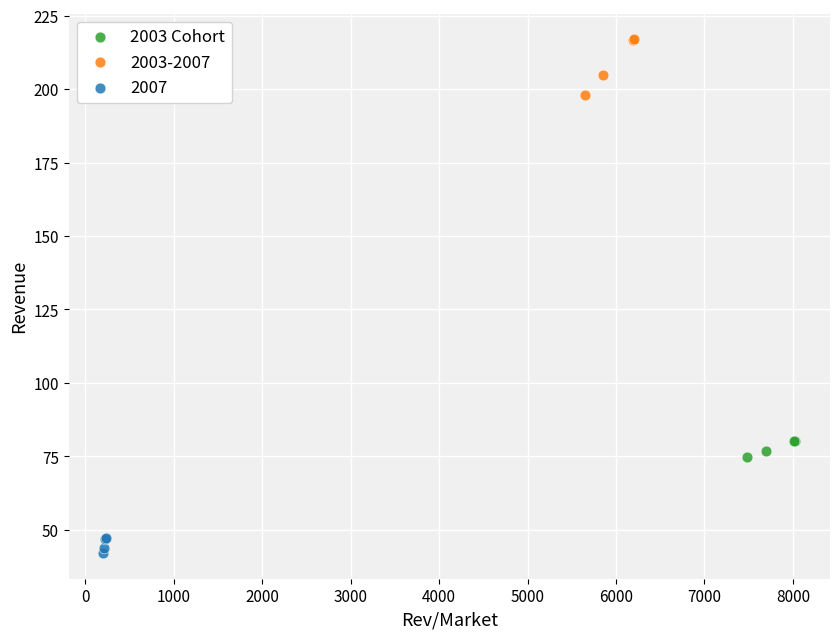

Which series has the largest Y range (max minus min)?

2003-2007